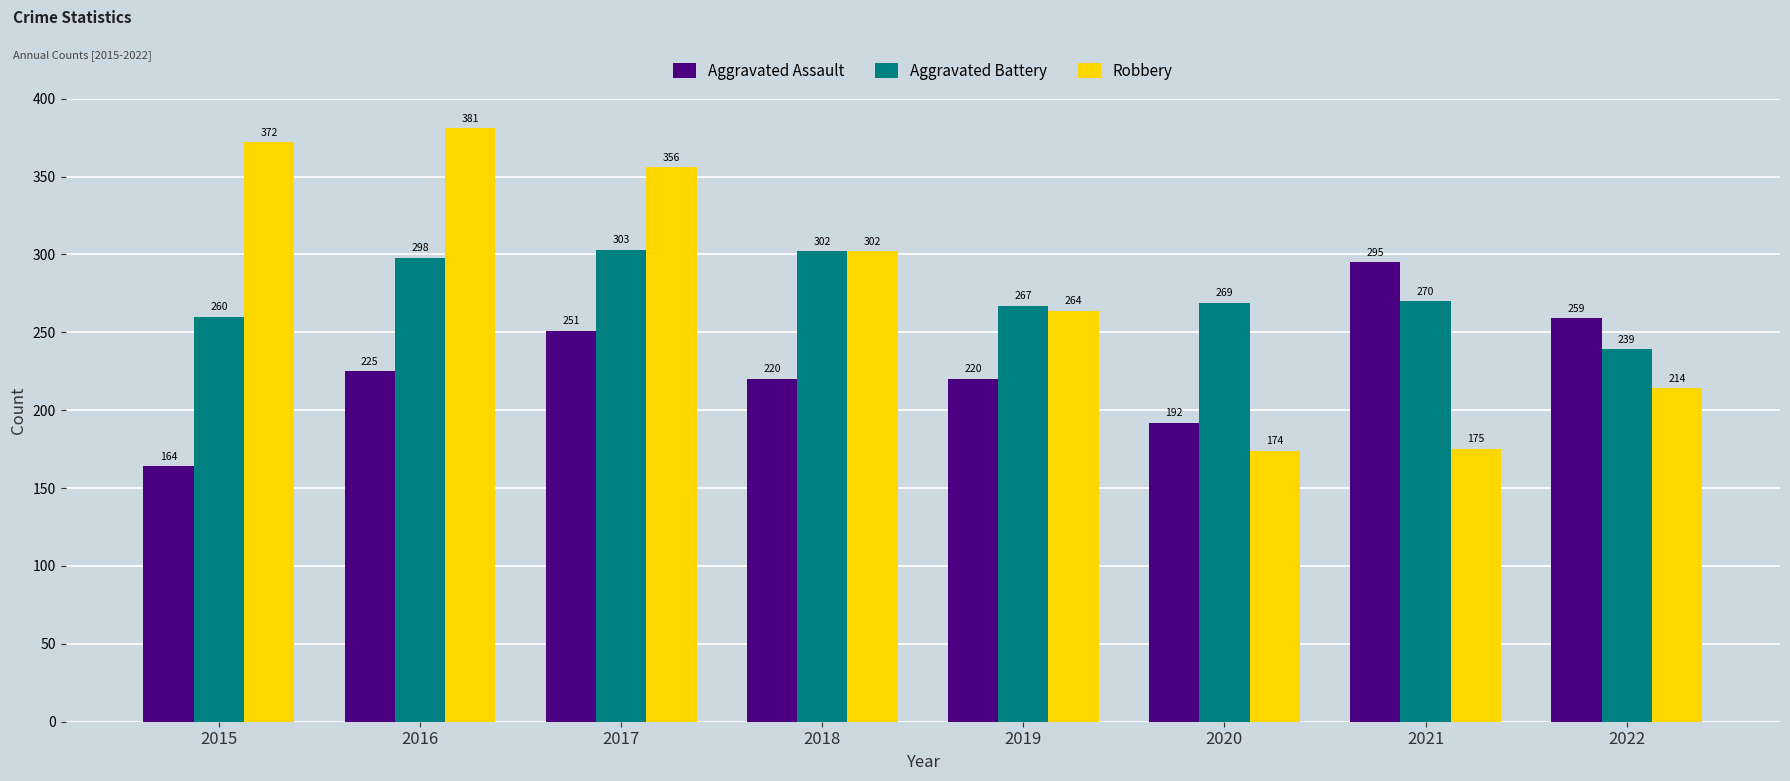

What is the average value of the Robbery series?

280